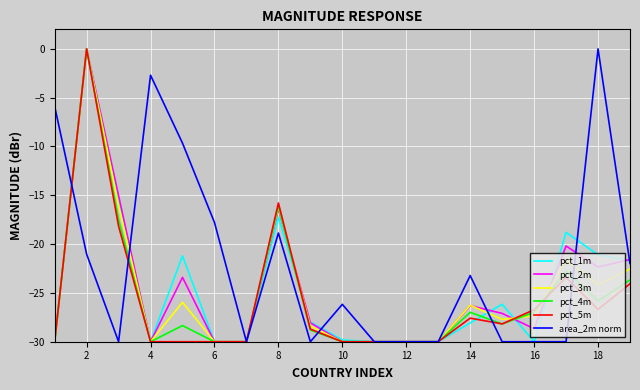

Which series has the largest total across all categories?

area_2m norm